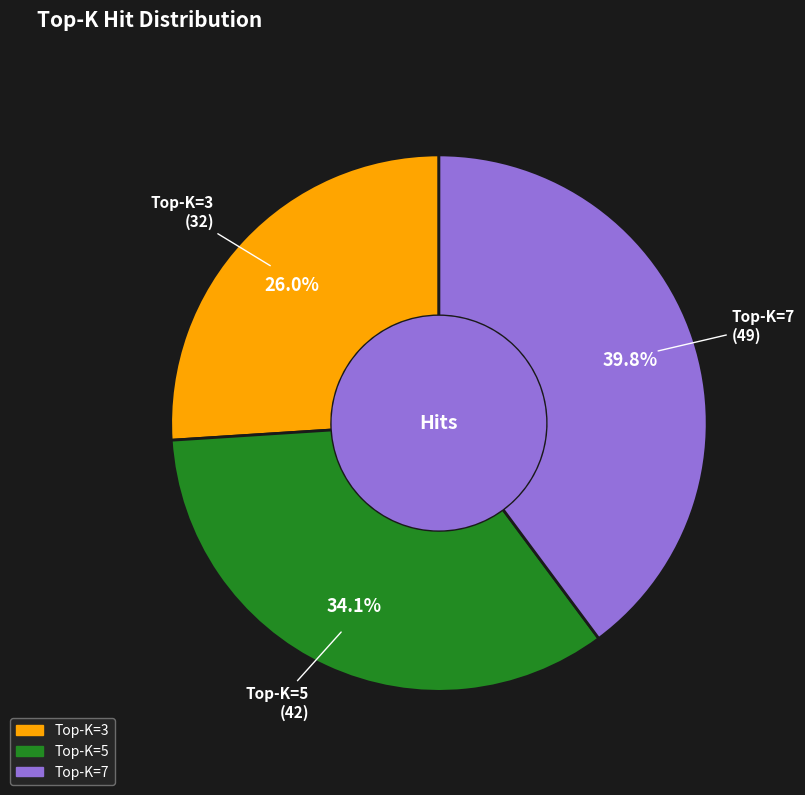

Is there a majority slice in this chart?

No